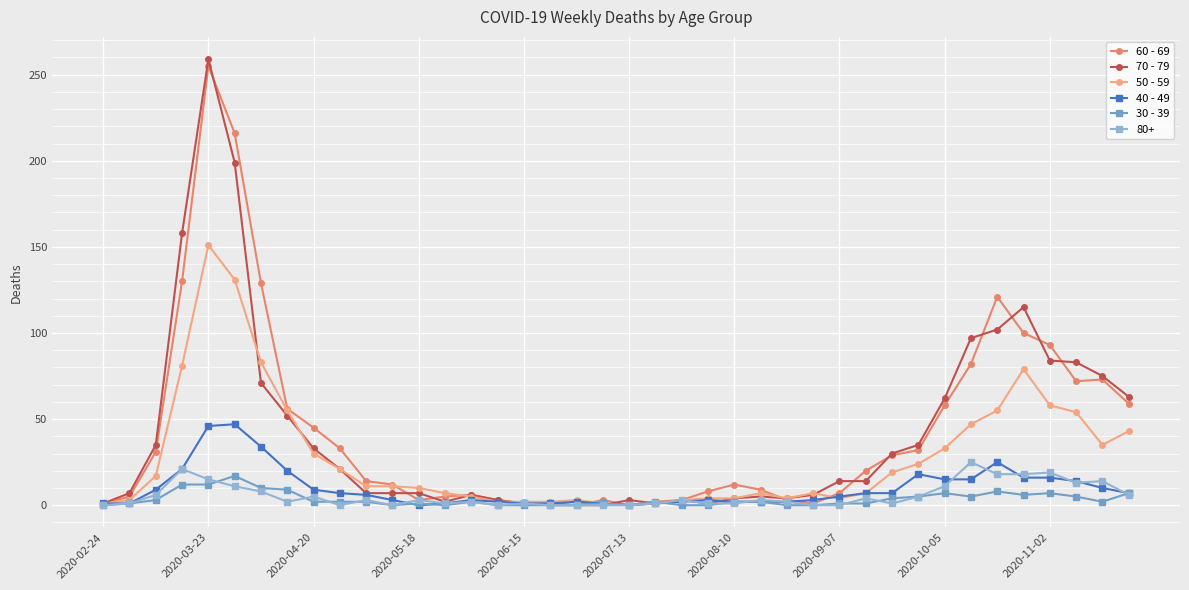

How many data points does each series have?

40